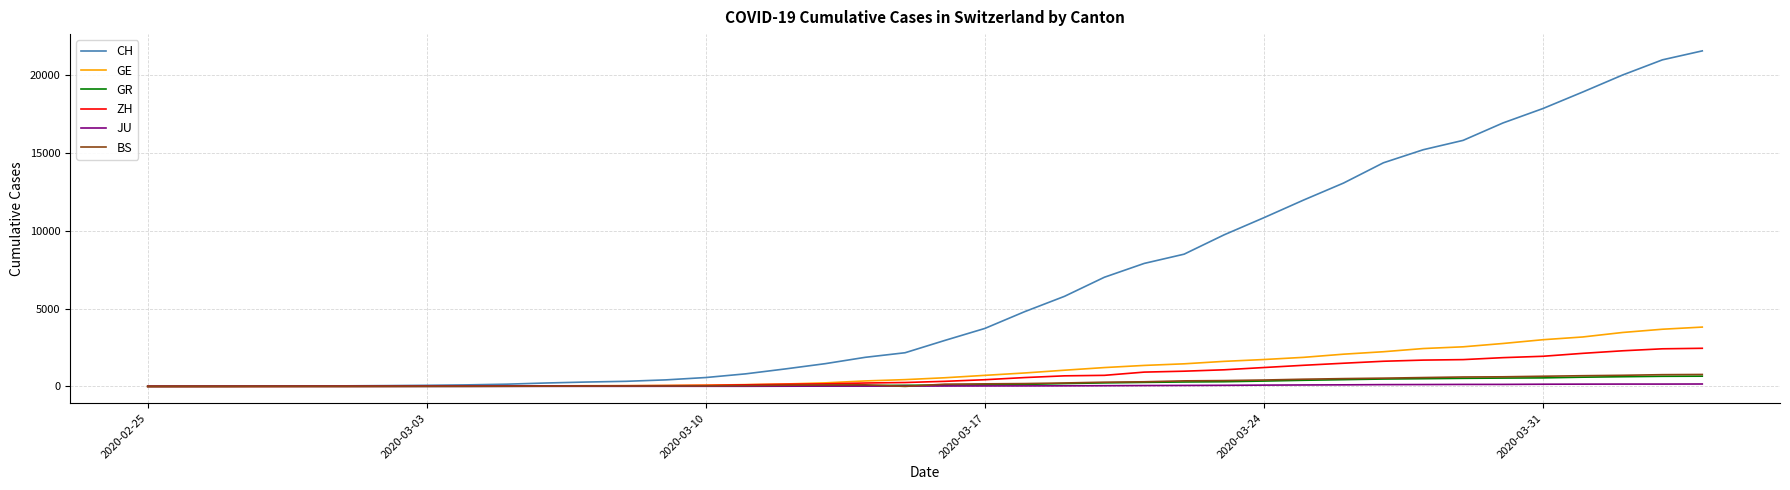

What is the greatest value displayed?

21582